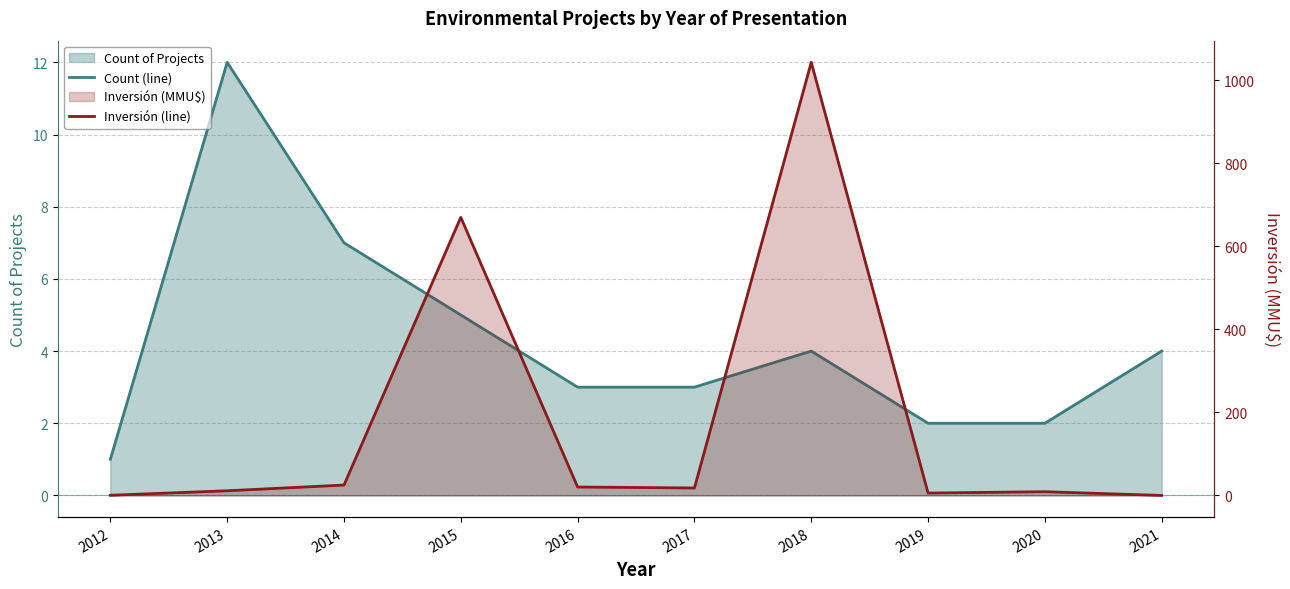

Which series changed the most between 2012 and 2014?

Inversión (line)